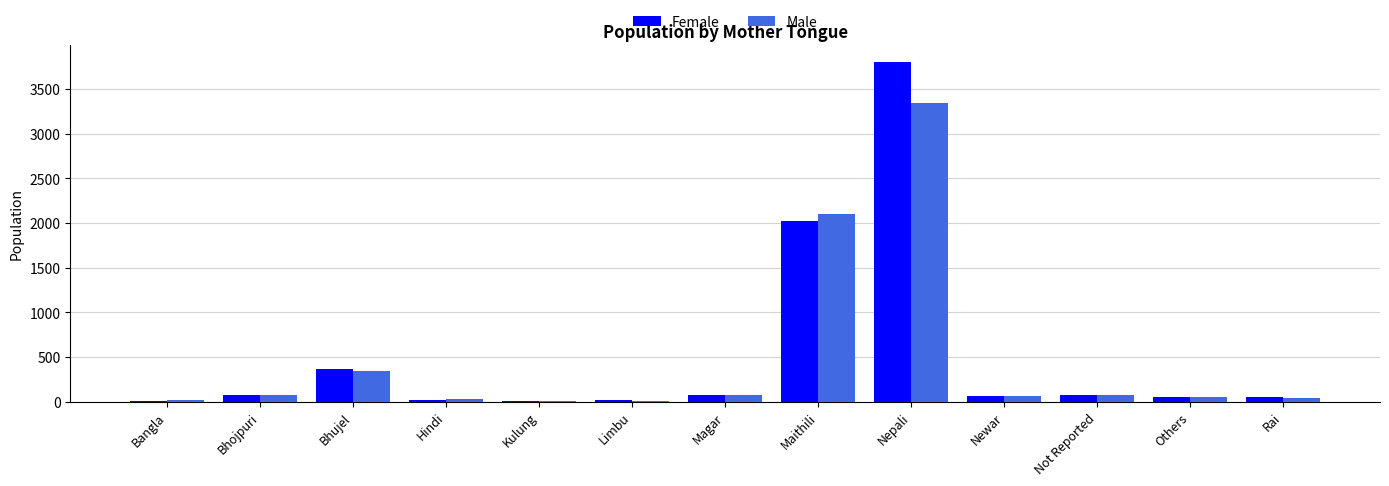

Between Bhujel and Rai, which series saw the biggest shift?

Female